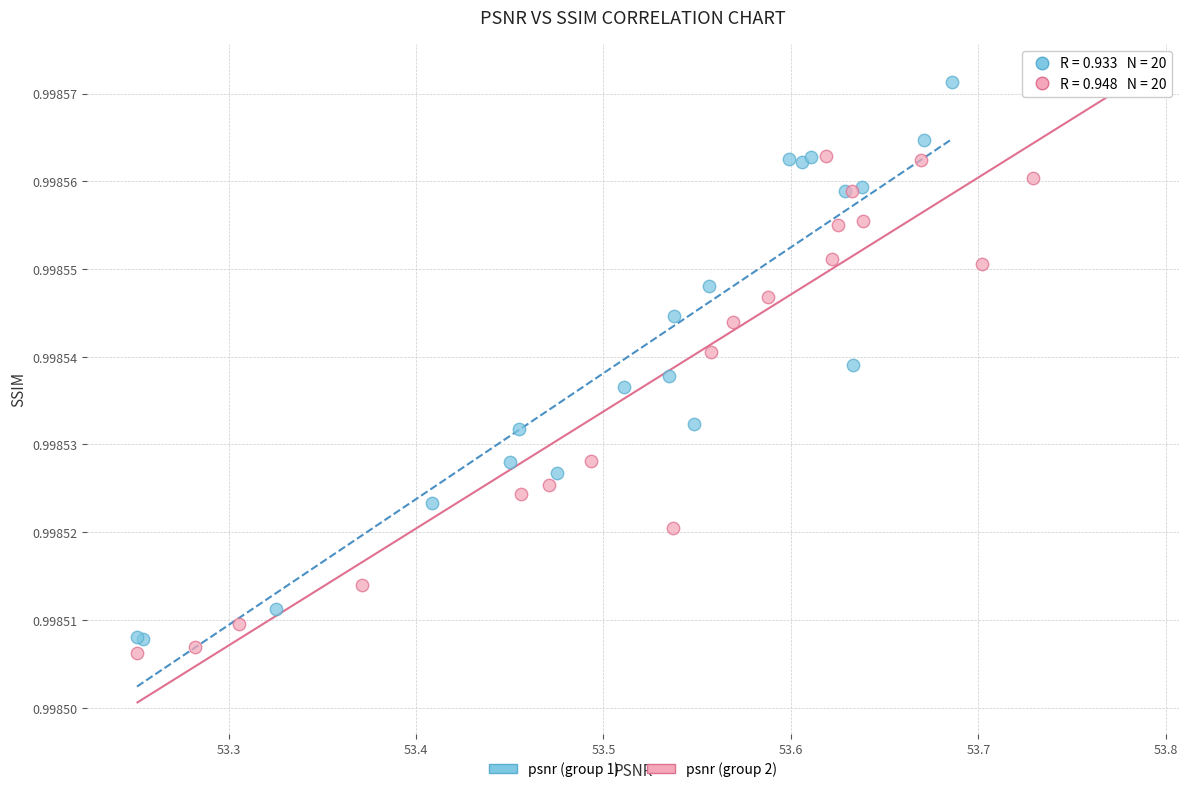

Which series contains the lowest Y value?

psnr (group 2)